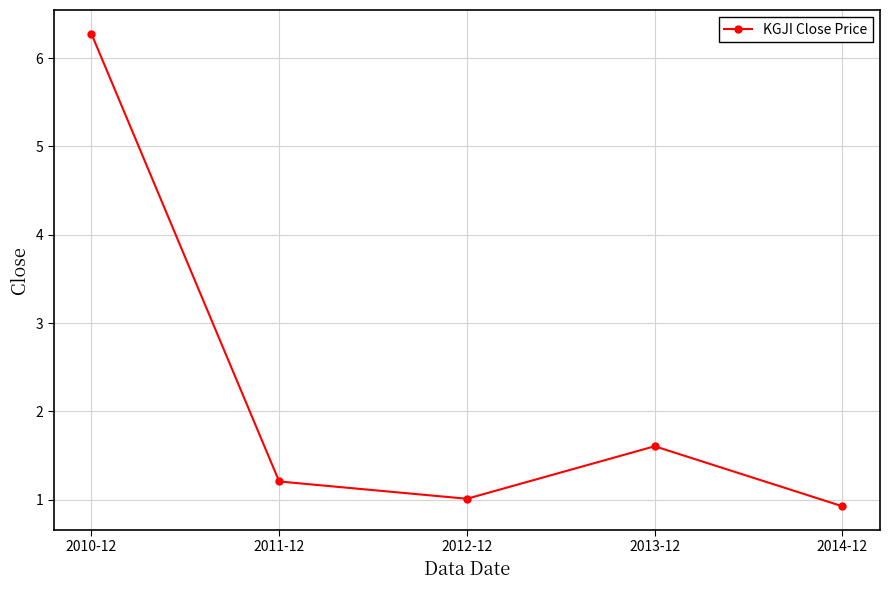

At which label does the data first exceed 1?

2010-12